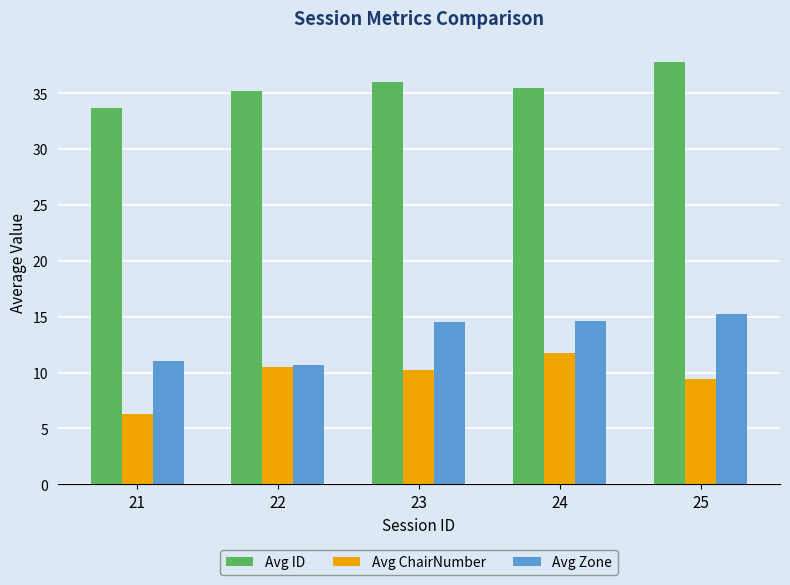

At how many categories does at least one series exceed 19?

5